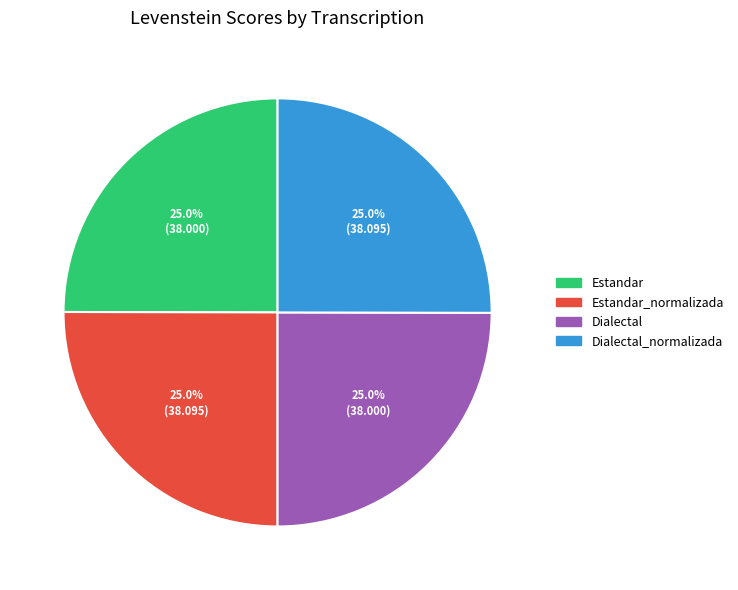

Count the number of slices in the pie.

4